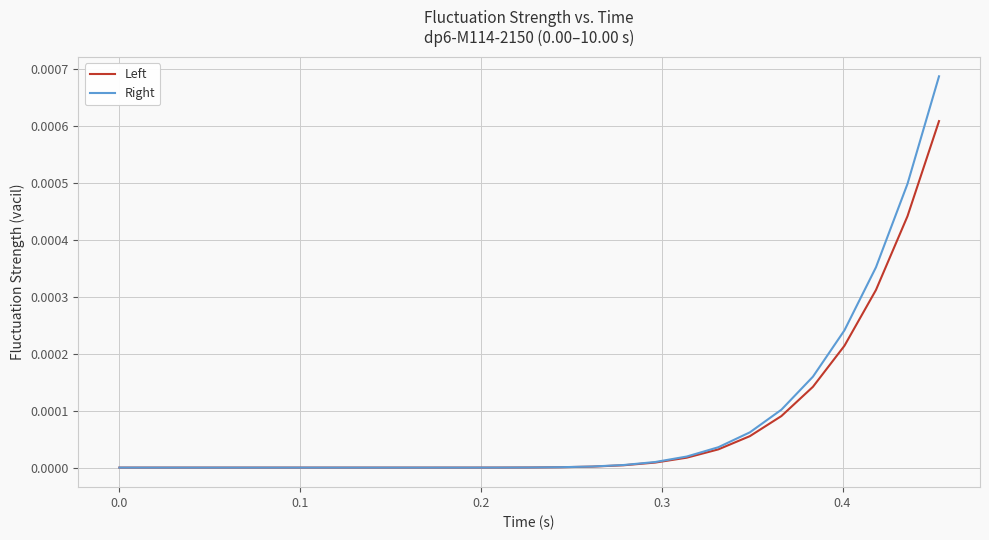

List the series in order of their peak value, highest first.

Right, Left